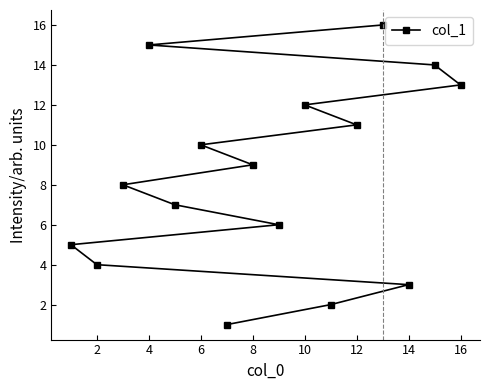

Reading left to right, list all the values displayed in this chart.

5	4	8	15	7	10	1	9	6	12	2	11	16	3	14	13